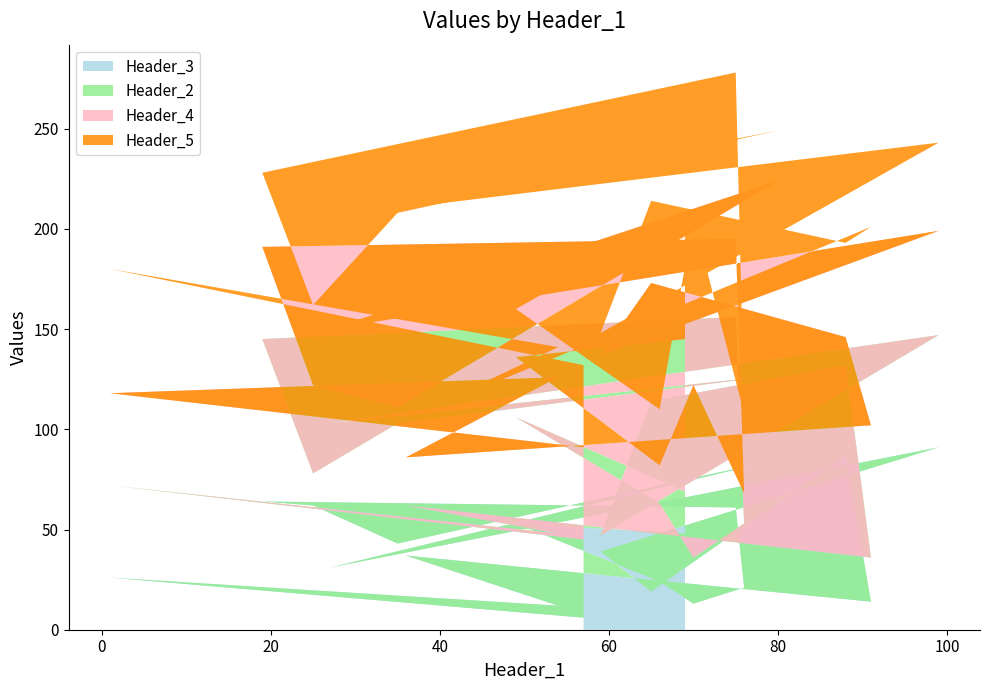

Reading left to right, transcribe all the data shown in this chart.

Header_3: 6	26	12	37	14	87	19	39	91	31	85	43	62	64	61	21	13	24	53	48
Header_2: 39	46	36	25	22	45	95	8	56	72	42	60	16	81	95	32	23	39	53	21
Header_4: 46	46	78	24	66	14	59	90	52	47	97	8	44	46	39	15	86	19	30	76
Header_5: 41	62	15	19	99	47	41	11	44	56	25	97	40	37	83	40	83	28	24	63